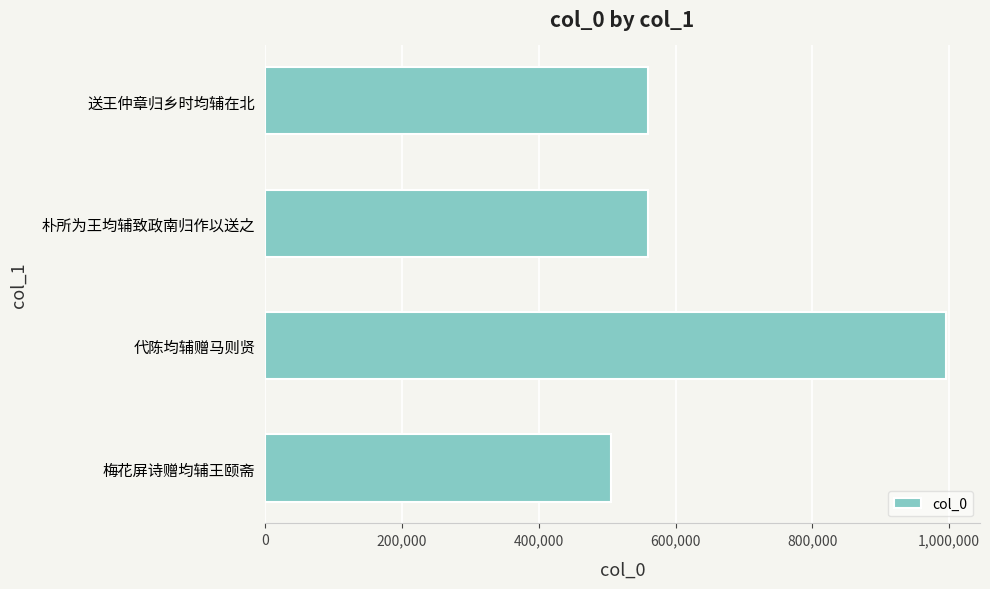

What is the greatest value displayed?

995271